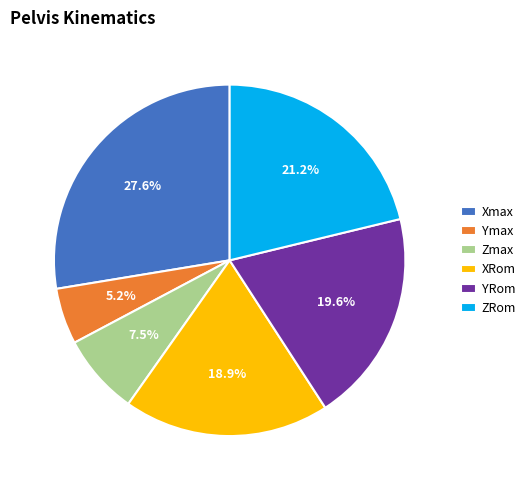

To the nearest percent, what is the average slice percentage?

17%